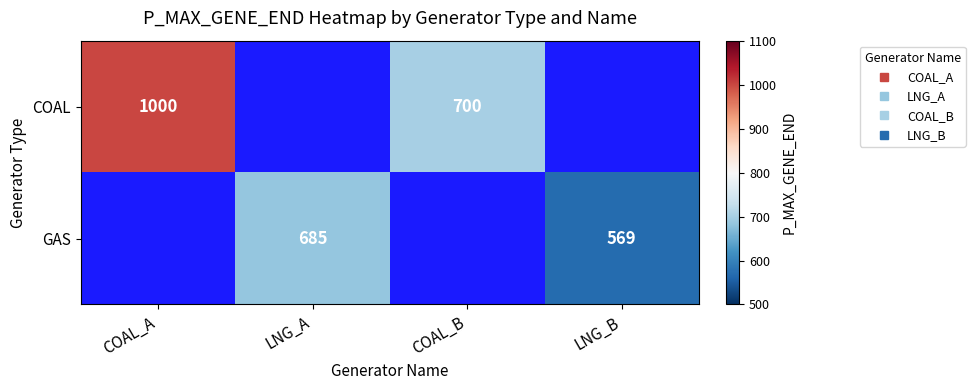

True or false: GAS has a value of 1089.8 at LNG_A.

False